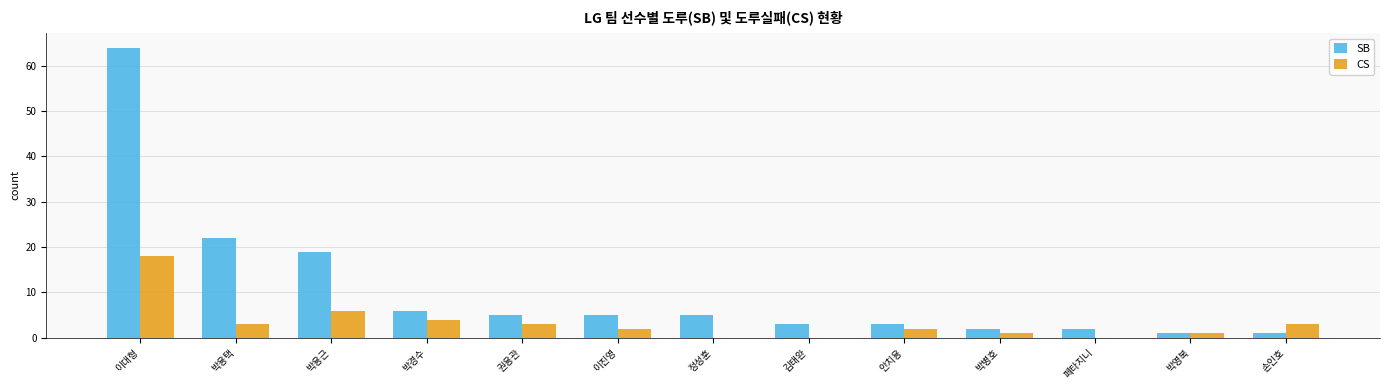

What is the highest value of the SB series?

64